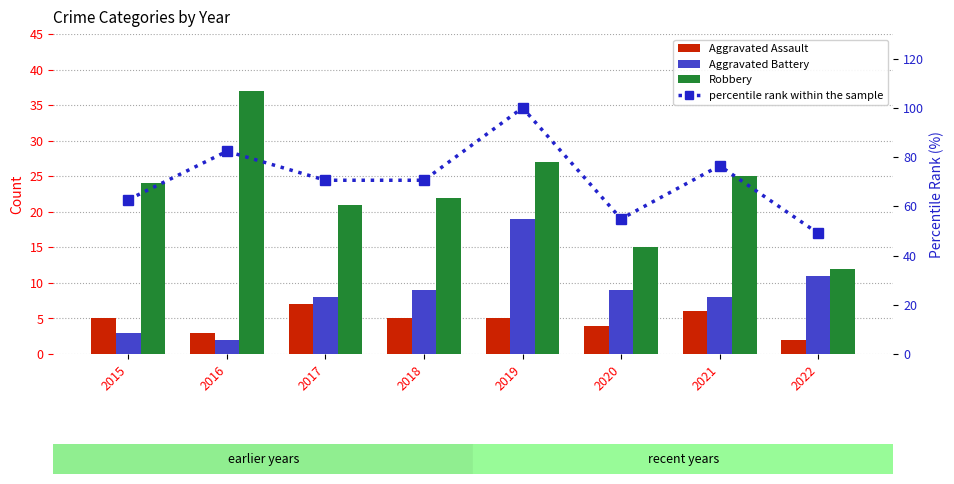

The value of percentile rank within the sample at 2020 is 54.9. True or false?

True